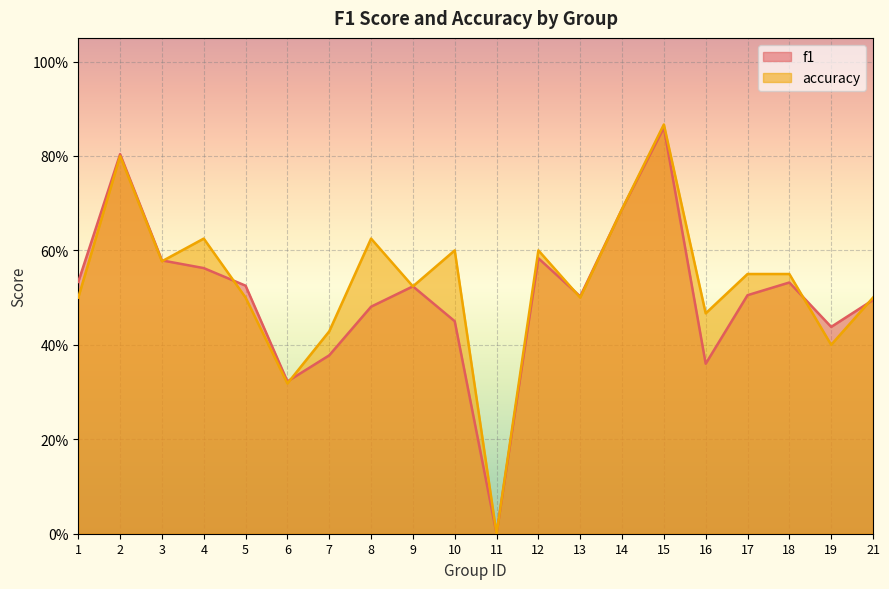

Does the chart display data point markers on the line(s)?

No